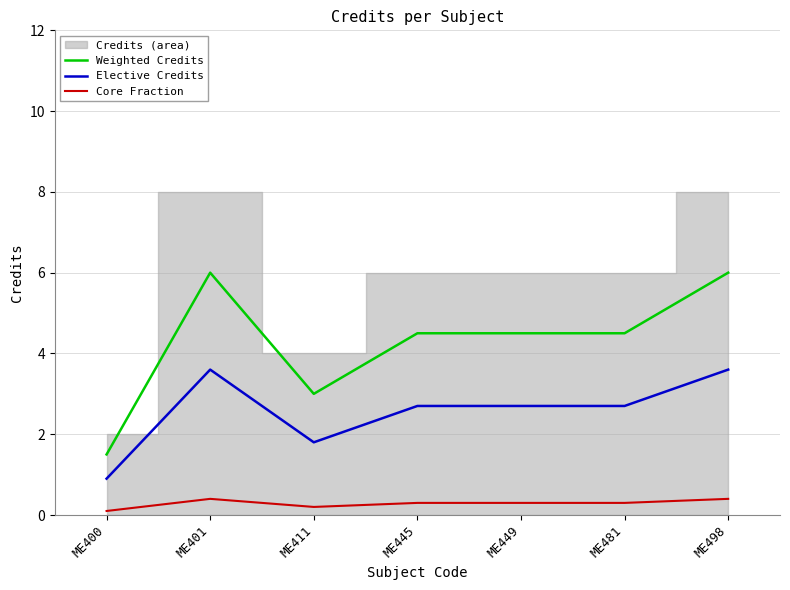

Is the value of Weighted Credits at ME449 greater than the value of Elective Credits at ME449?

Yes